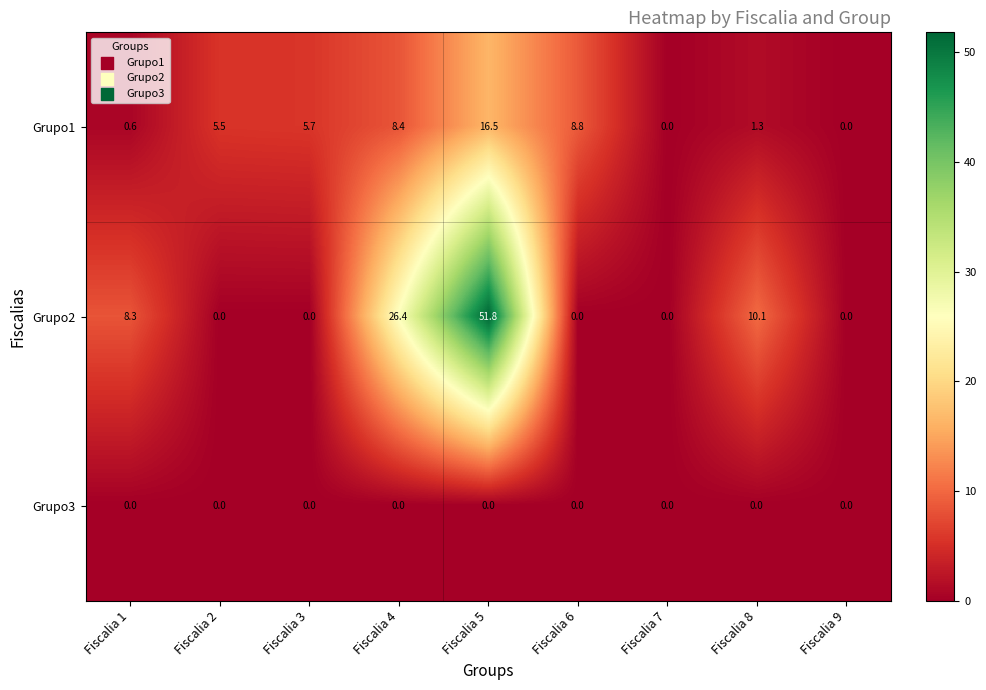

What is the difference between the maximum and minimum values in the Grupo2 series?

51.8